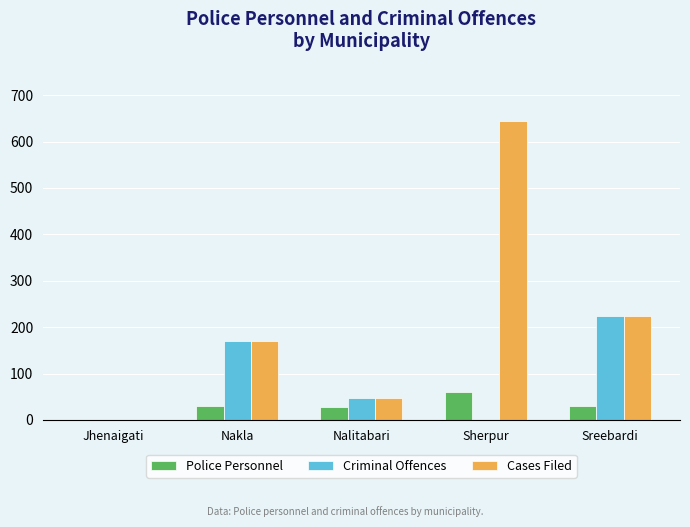

What is the sum of all Cases Filed values?

1089